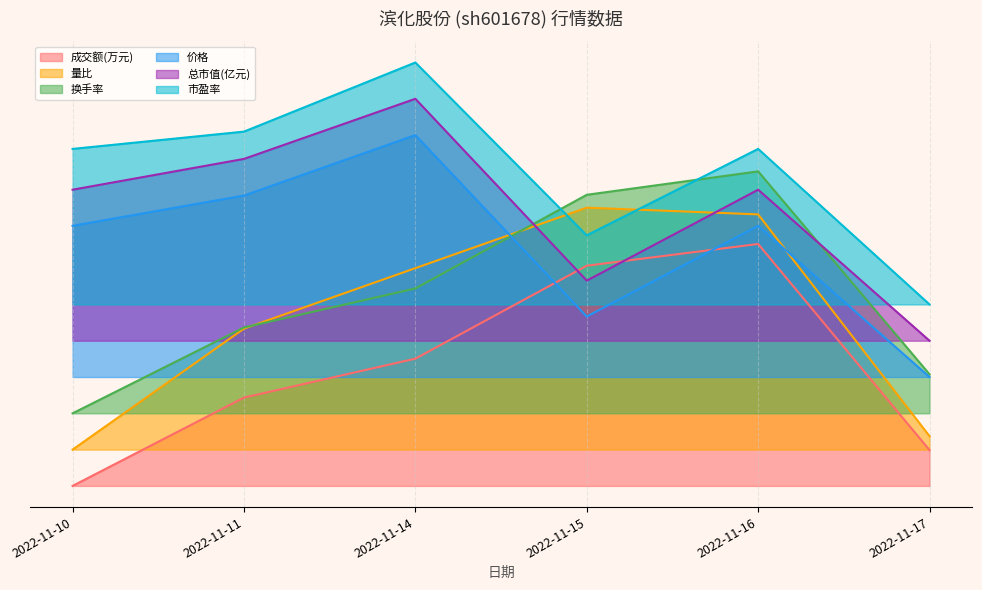

Reading right to left, what are all the values shown in this chart?

成交额(万元): 0.1	1.0	0.9	0.5	0.4	0.0
量比: 0.2	1.1	1.1	0.9	0.6	0.1
换手率: 0.5	1.3	1.2	0.8	0.7	0.3
价格: 0.4	1.1	0.7	1.4	1.2	1.1
总市值(亿元): 0.6	1.2	0.8	1.6	1.4	1.2
市盈率: 0.8	1.4	1.0	1.7	1.5	1.4